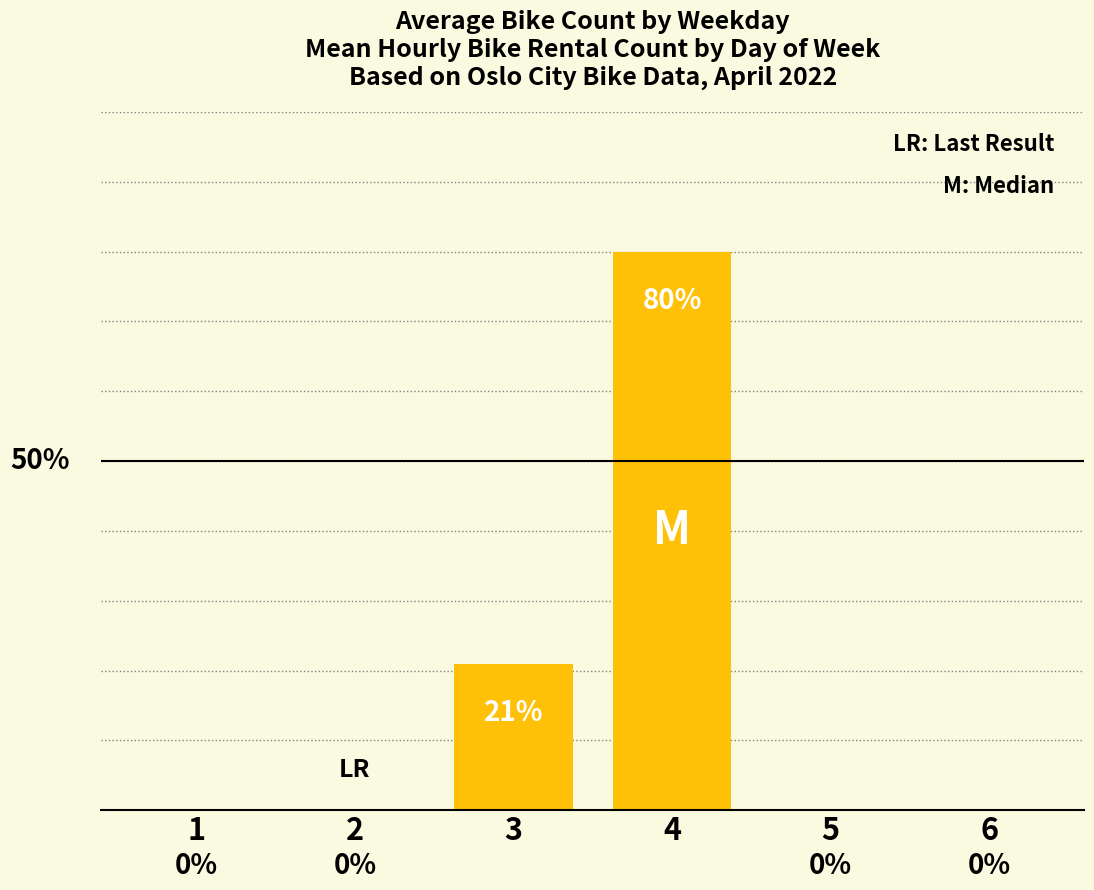

Reading right to left, what are all the values shown in this chart?

6=0.0	5=0.0	4=0.8	3=0.2	2=0.0	1=0.0